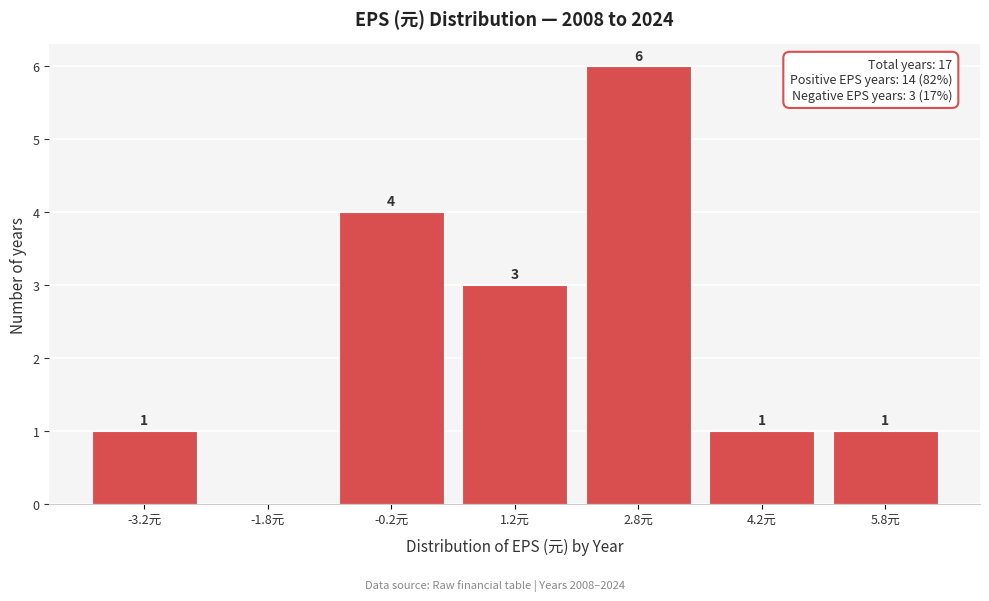

Which range on the x-axis has the tallest bar?

2.0 to 3.5